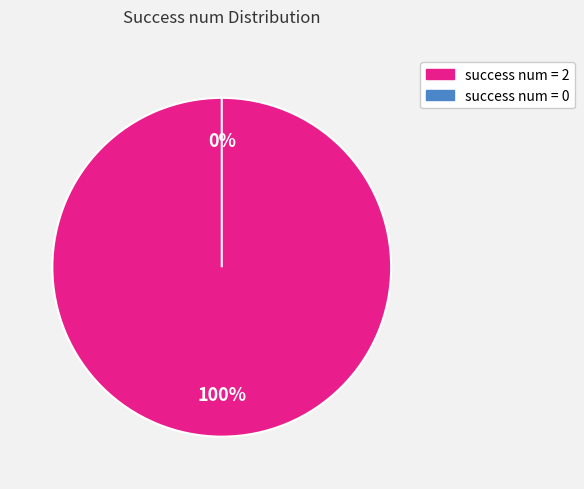

Rank the categories by value from lowest to highest.

0, 2